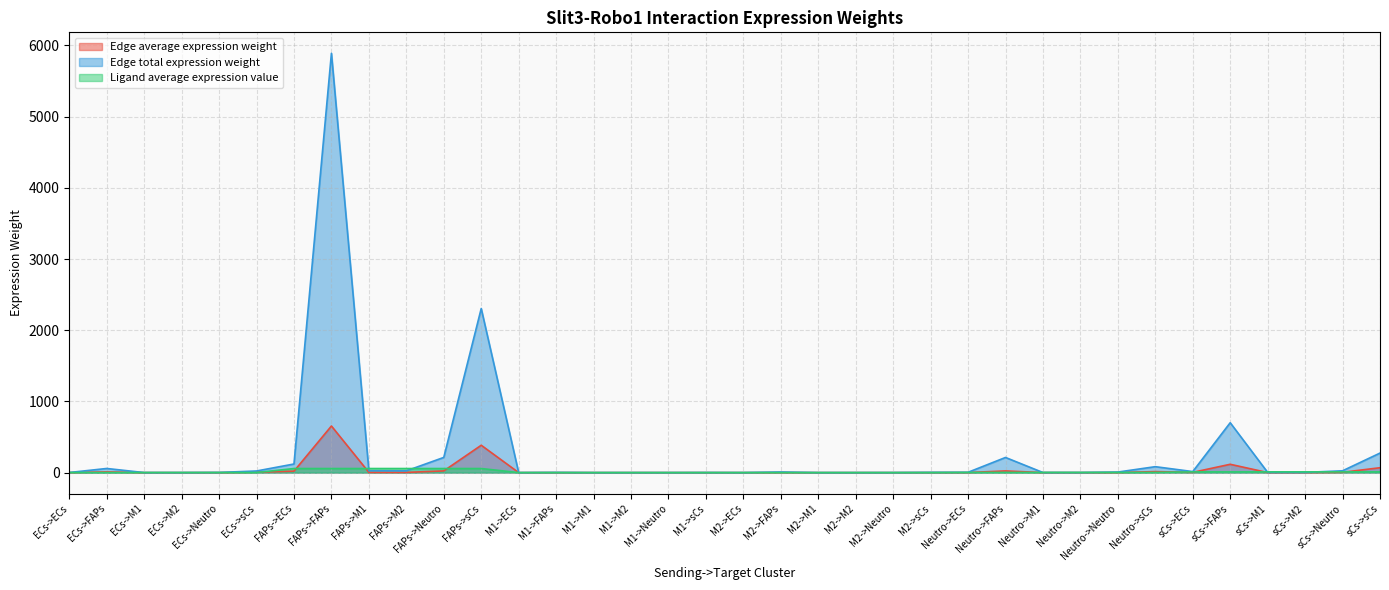

What is the difference between the Edge total expression weight values at M1->ECs and sCs->M2?

2.9